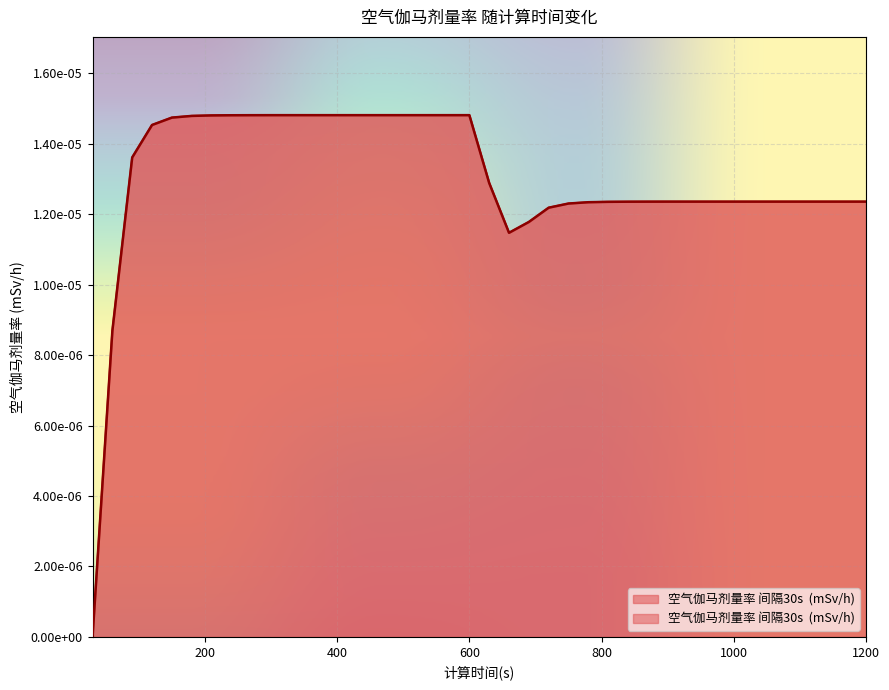

True or false: the data has more than 1 interior local peaks.

False